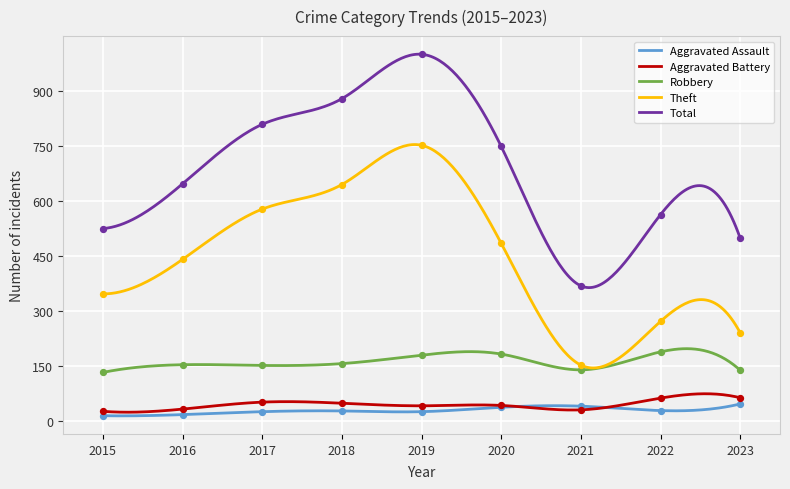

What is the total value across all series at 2016?

1288